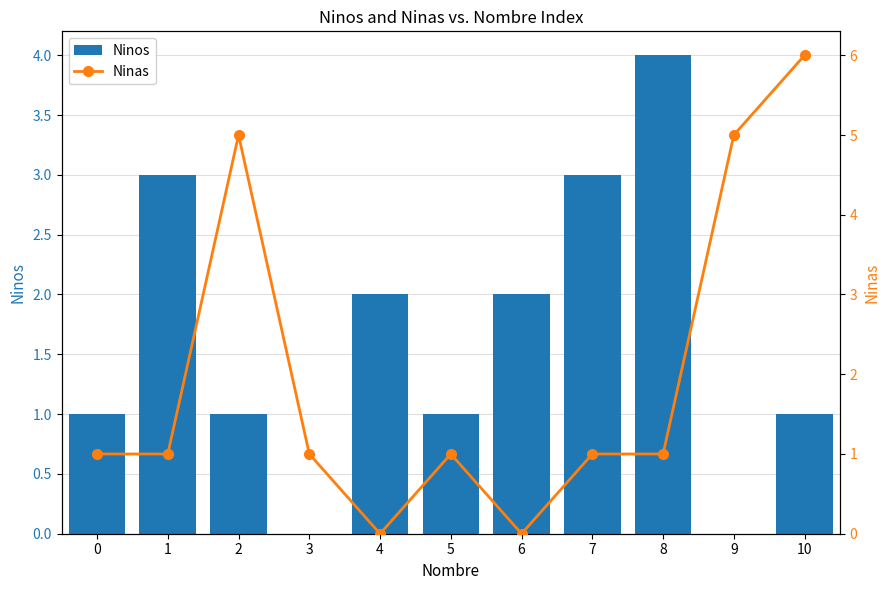

Reading right to left, extract all data points from this chart.

Ninos: 1	0	4	3	2	1	2	0	1	3	1
Ninas: 6	5	1	1	0	1	0	1	5	1	1